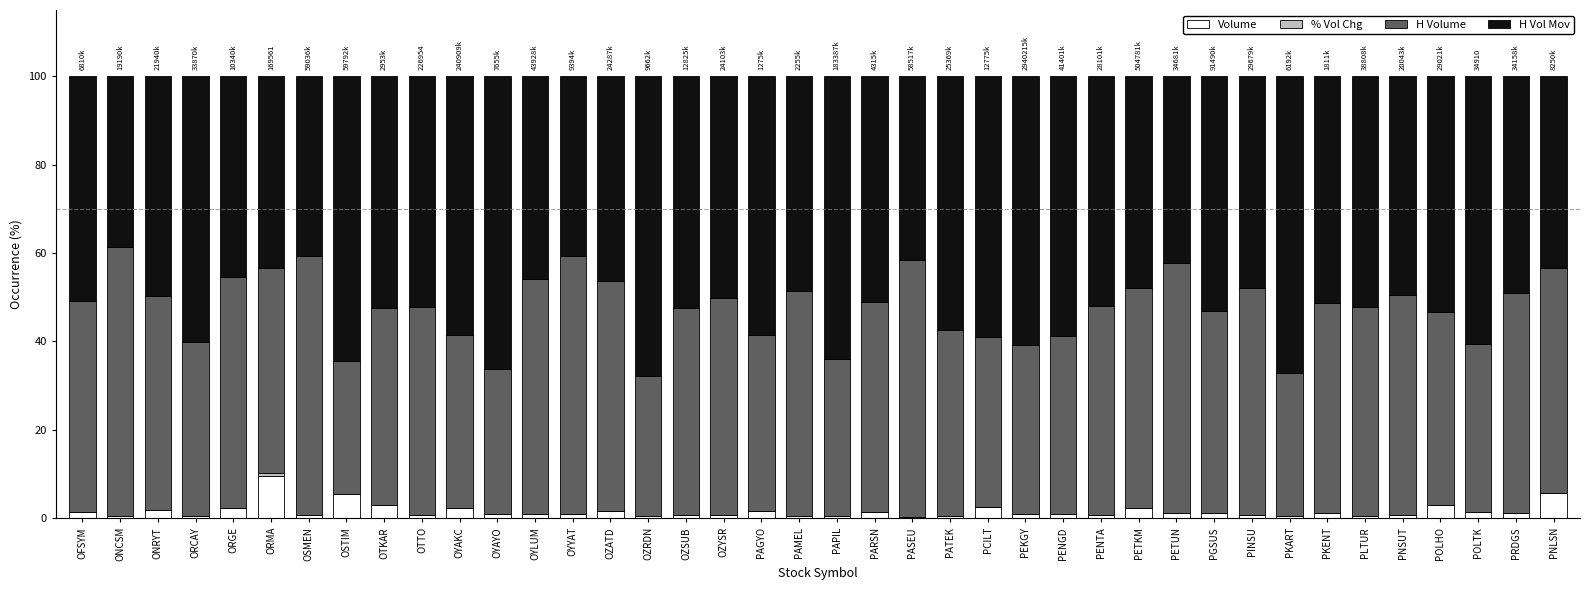

What is the highest value of the Volume series?

9.5